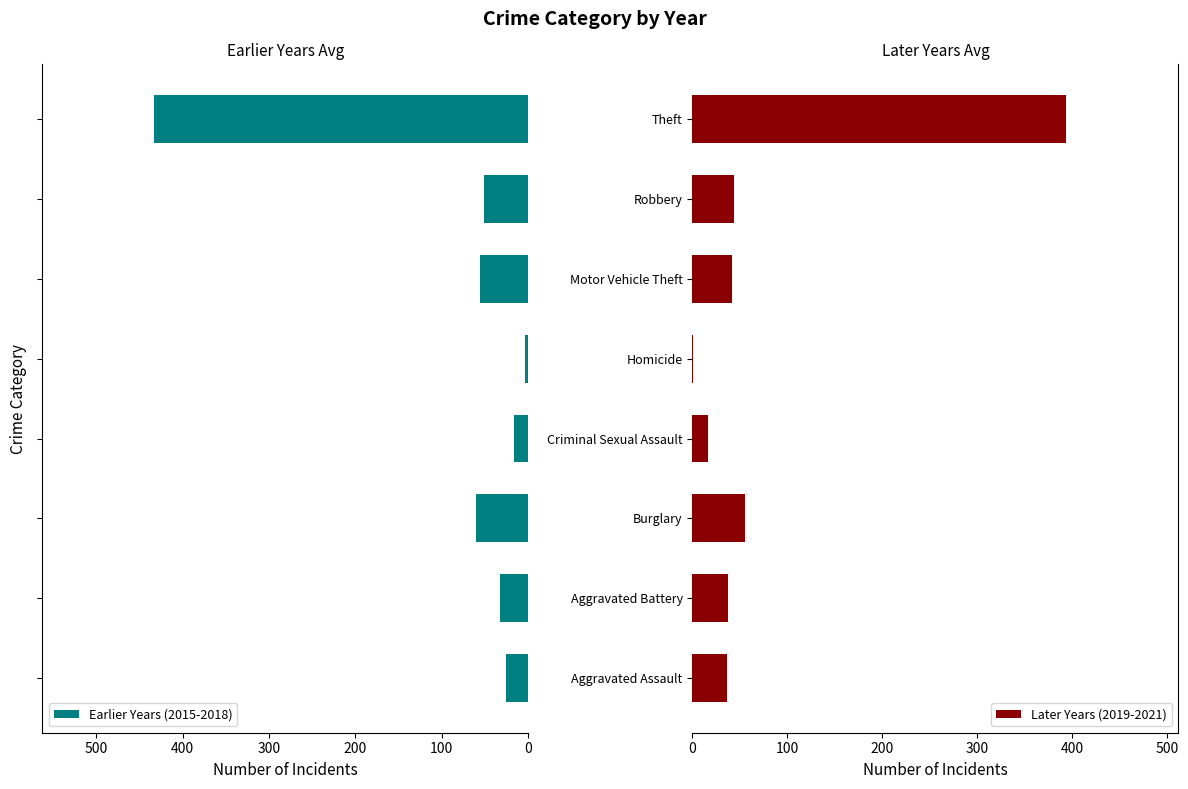

What is the maximum value for Earlier Years (2015-2018)?

432.7